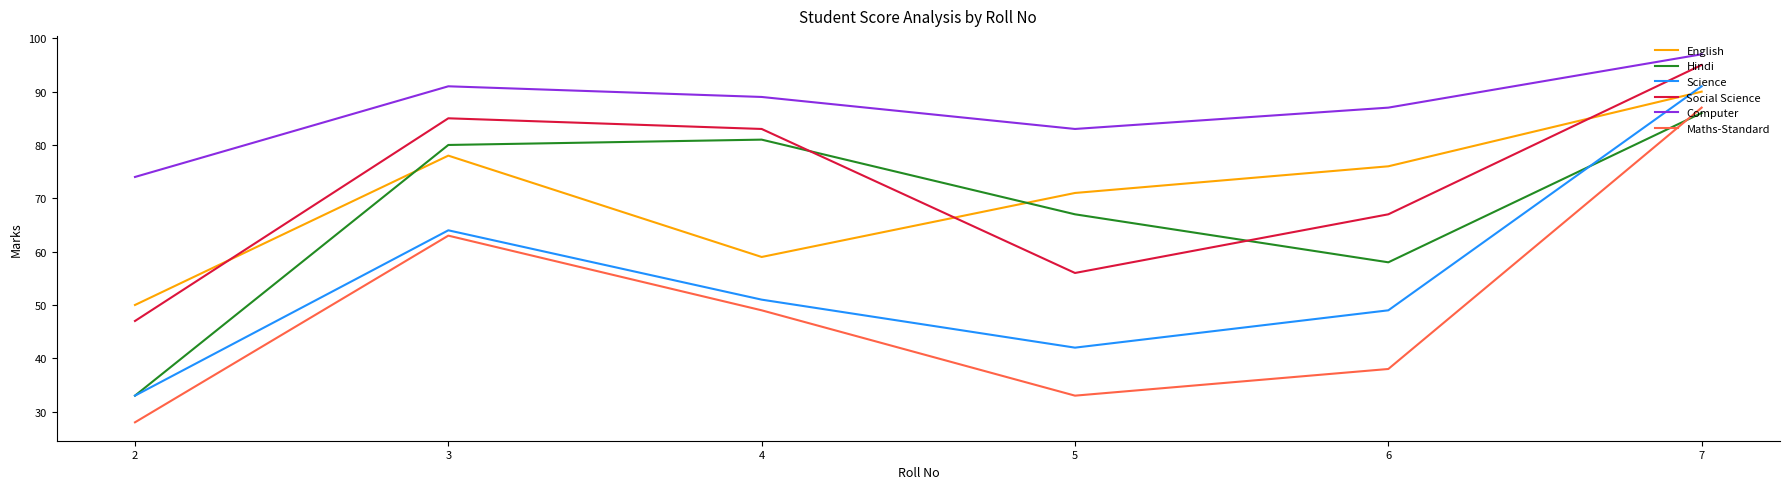

How many interior local peaks does the Hindi series have?

1